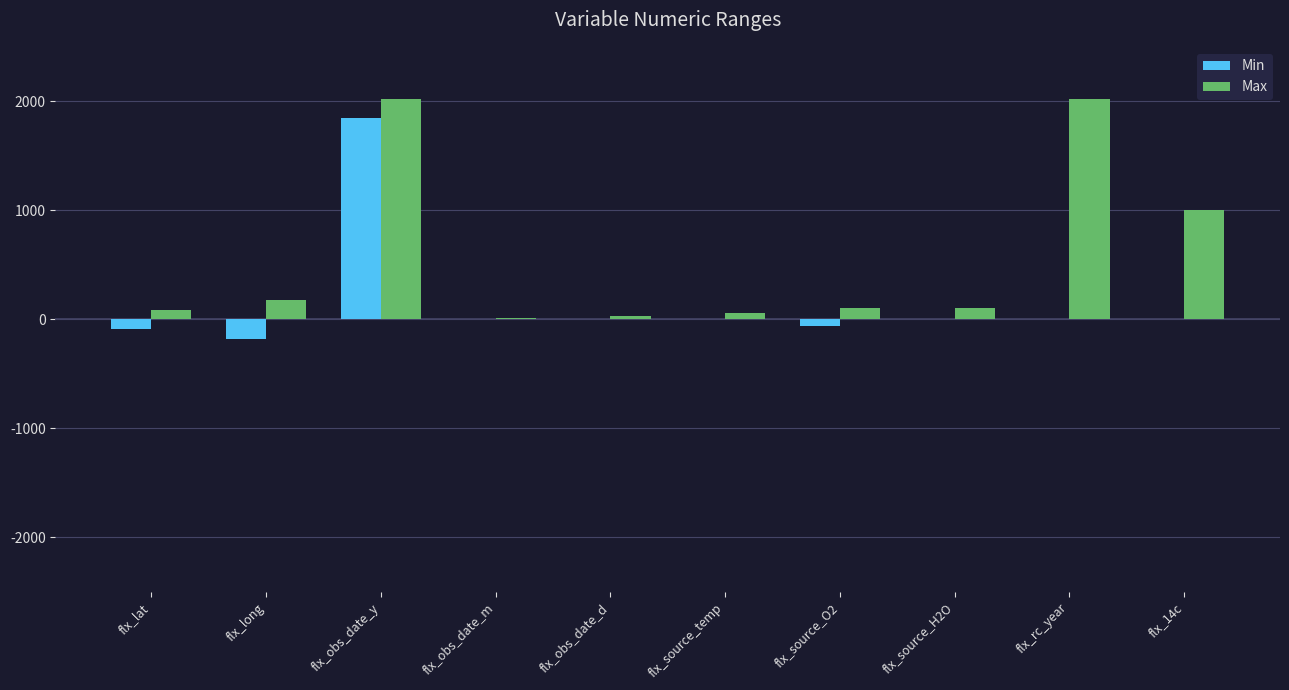

What is the total value across all series at flx_rc_year?

2025